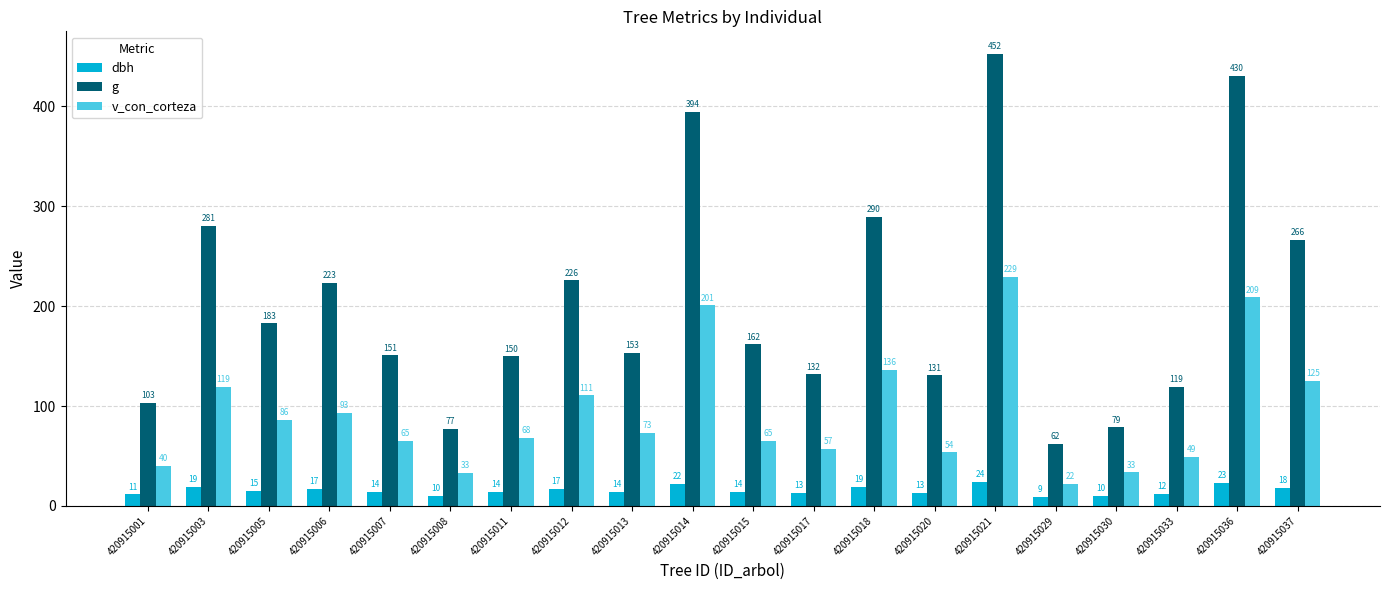

List the series in order of their peak value, lowest first.

dbh, v_con_corteza, g